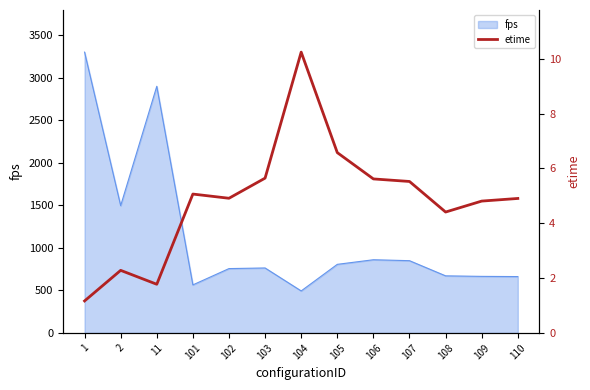

What is the change in value from 105 to 110?

-1.7